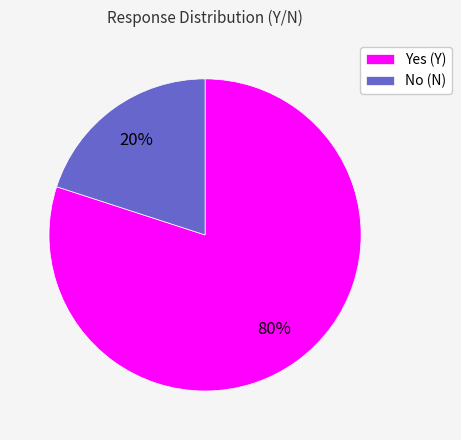

Rank the categories by value from lowest to highest.

No (N), Yes (Y)